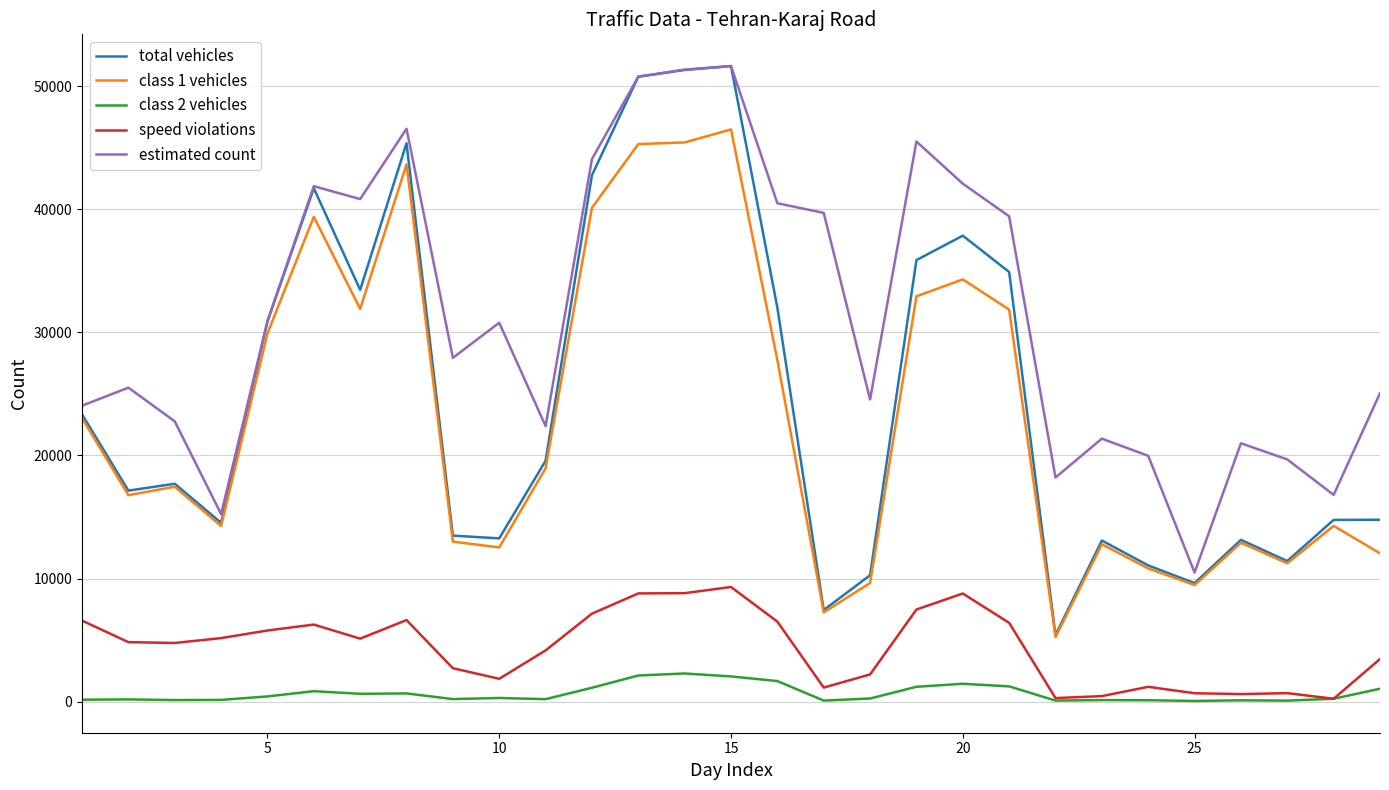

Which series has the widest spread of values?

total vehicles